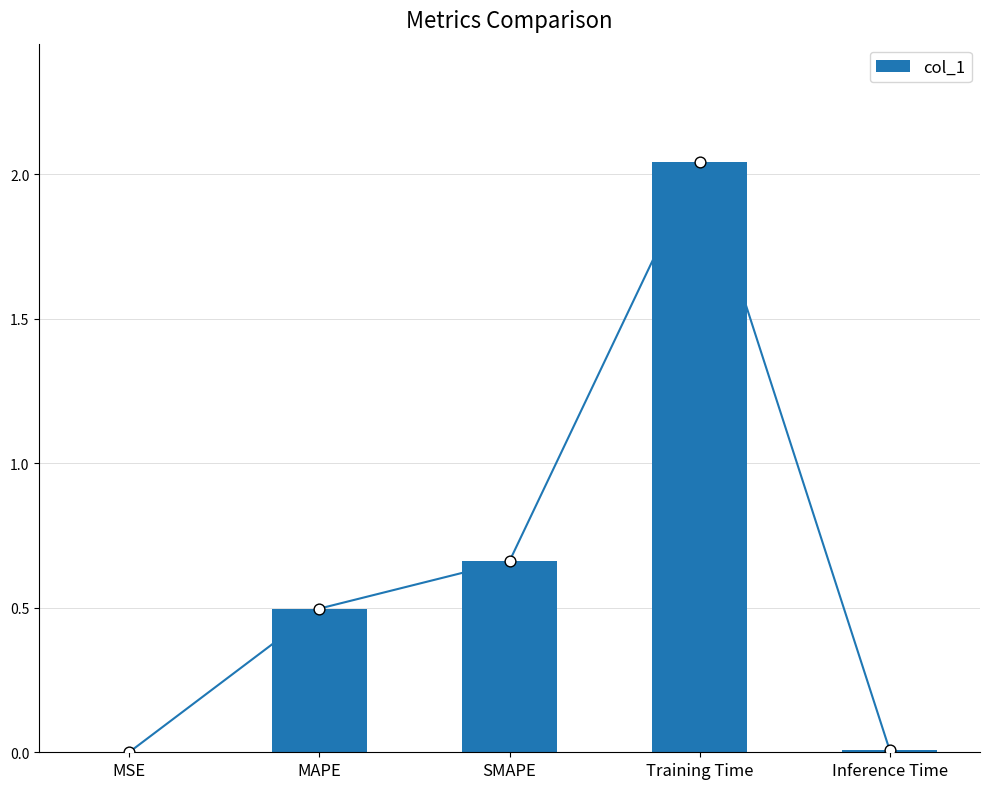

What is the change in value from SMAPE to Training Time?

+1.4